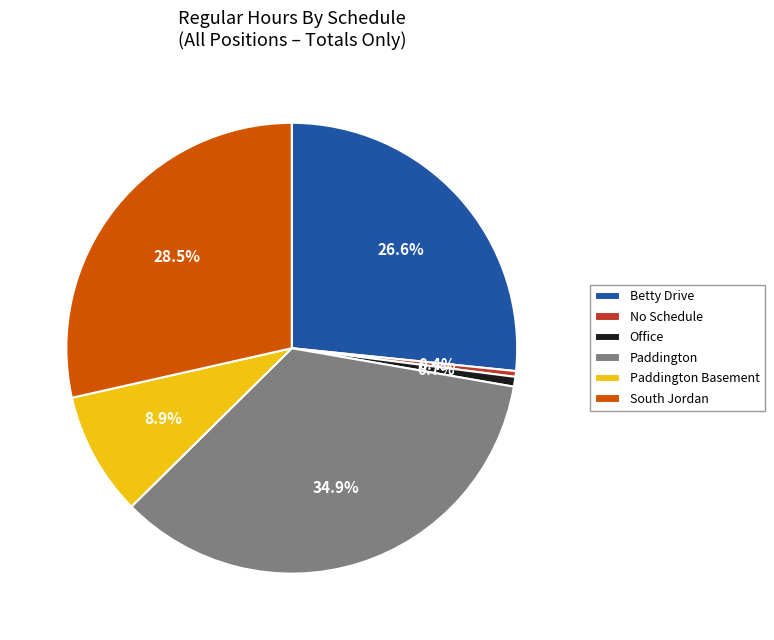

Combined, do No Schedule and South Jordan account for over 50%?

No